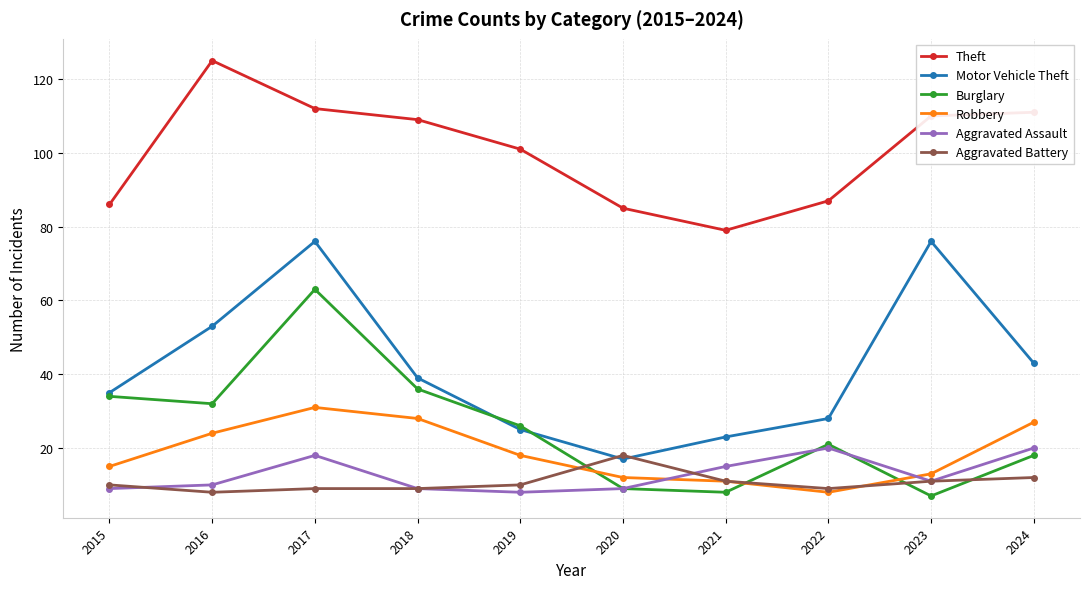

What is the sum of all Theft values?

1005